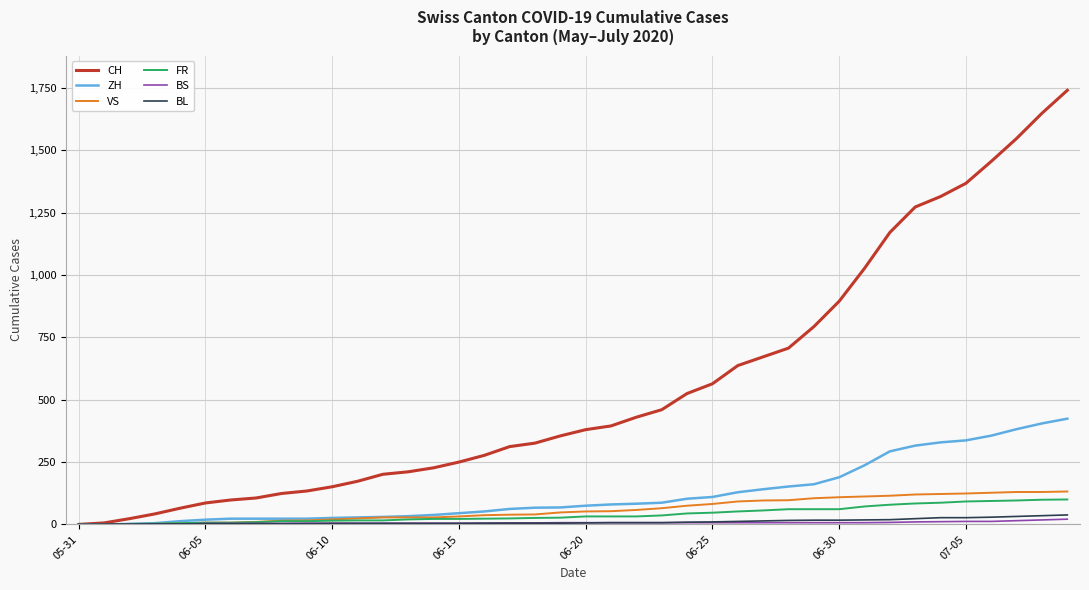

What is the greatest value displayed?

1741